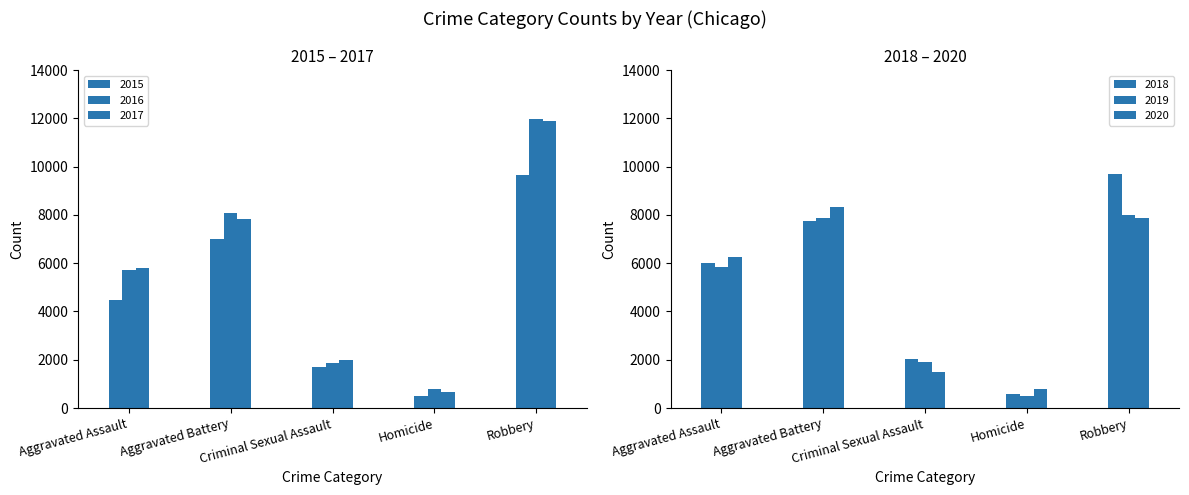

Count the number of data series in this chart.

6